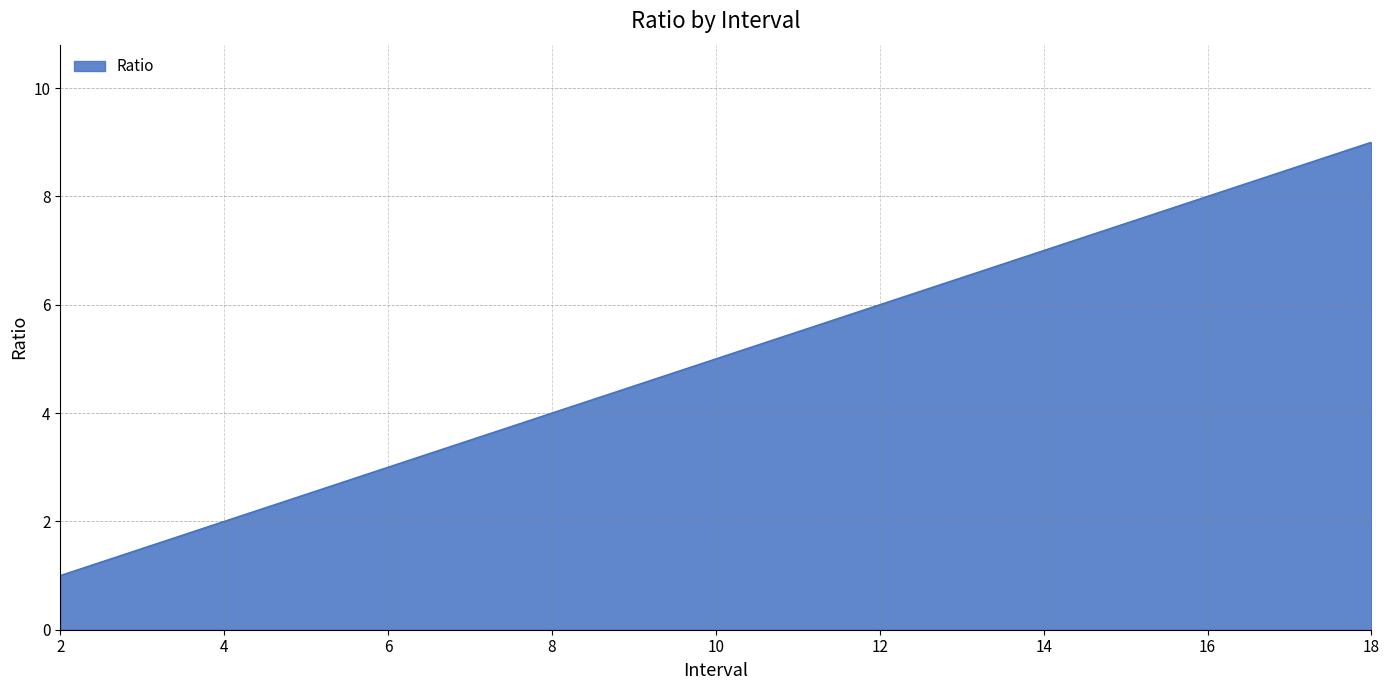

Reading left to right, extract all data points from this chart.

1	2	3	4	5	6	7	8	9